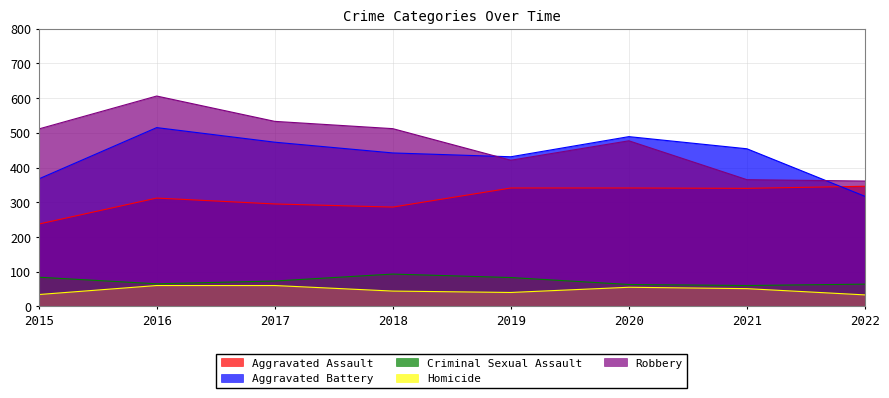

How many lines are shown in the chart?

5